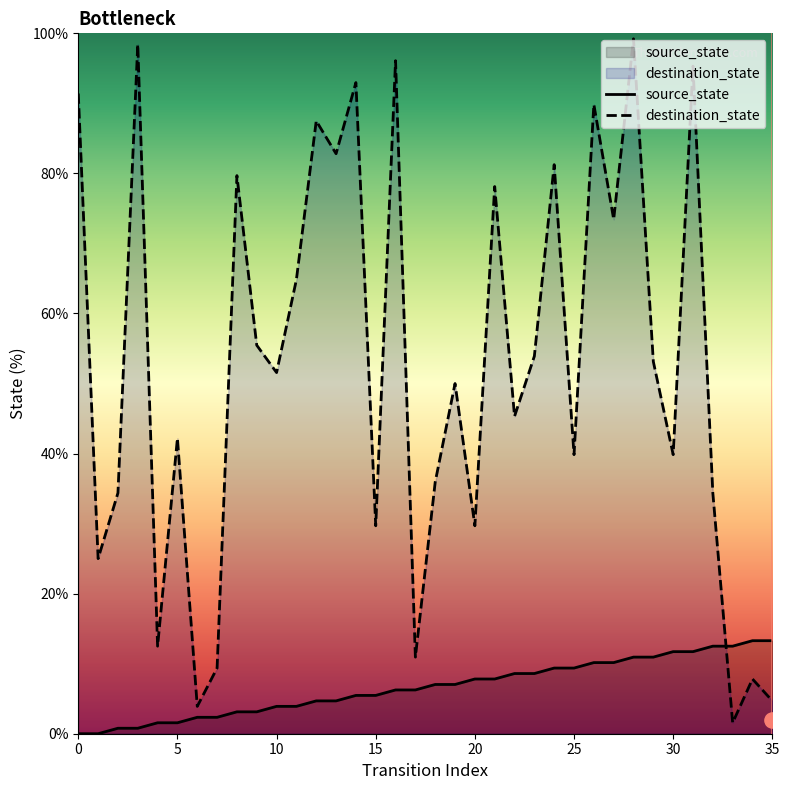

At how many categories does at least one series exceed 97?

2